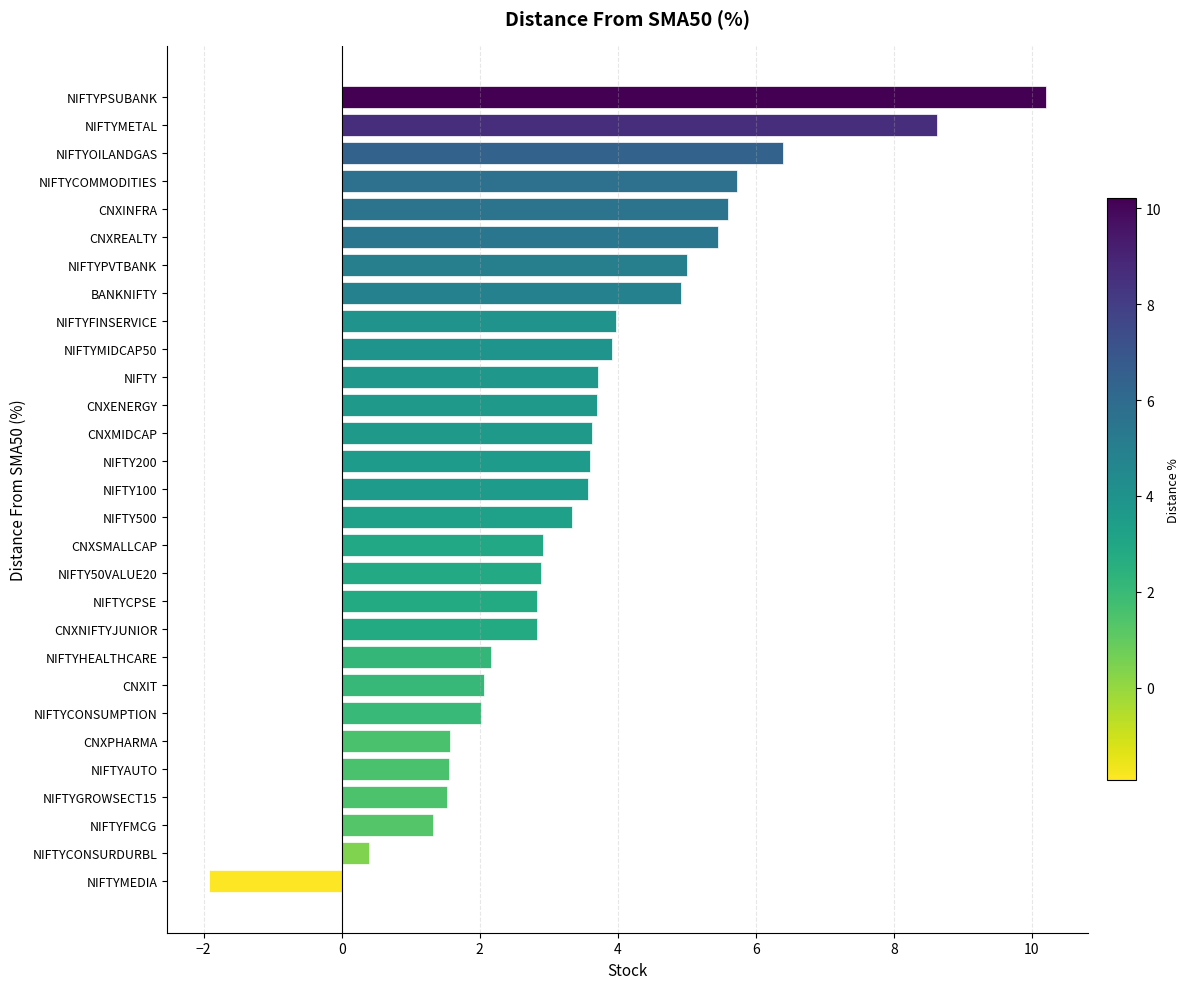

True or false: the data shows 8.6 at NIFTYMETAL.

True